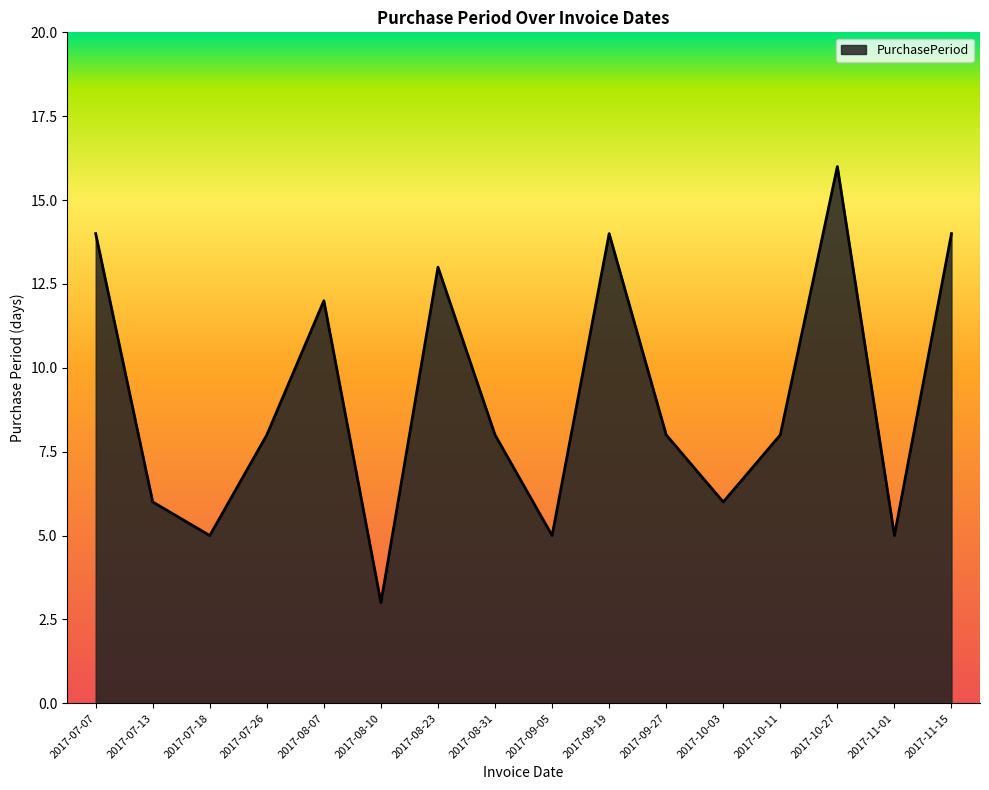

What position from the left is 2017-08-10?

6